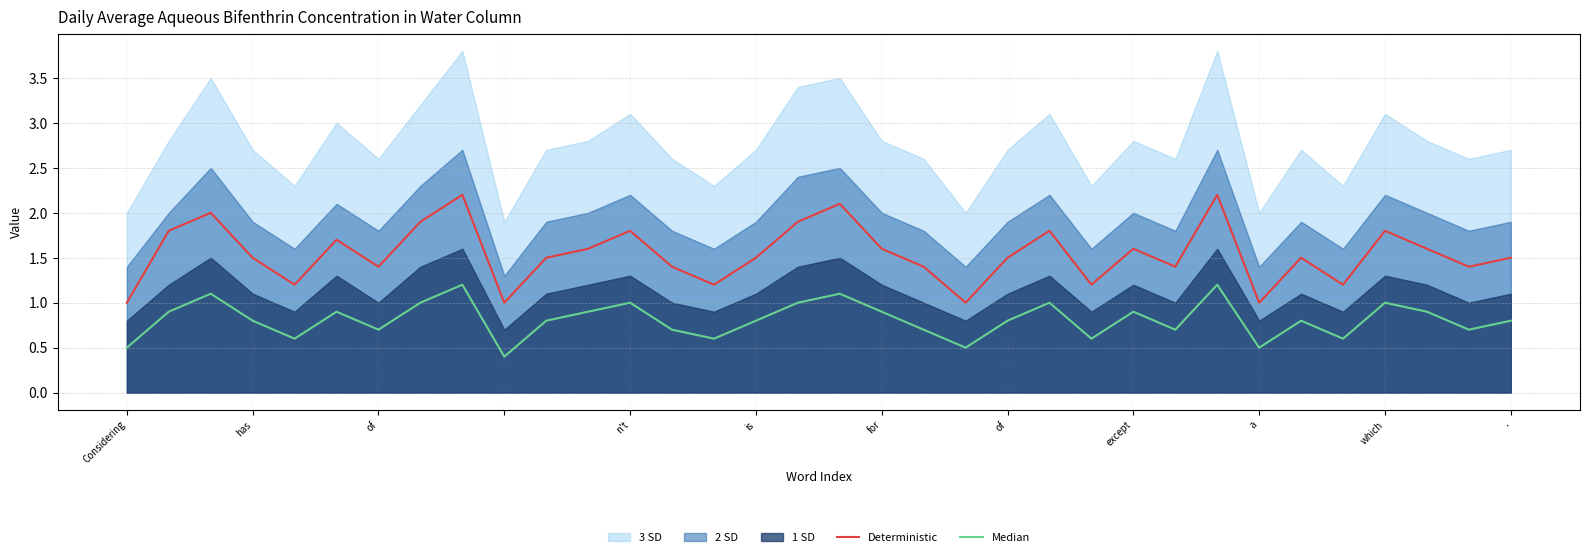

Reading left to right, list all the values displayed in this chart.

Deterministic: 1.0	1.8	2.0	1.5	1.2	1.7	1.4	1.9	2.2	1.0	1.5	1.6	1.8	1.4	1.2	1.5	1.9	2.1	1.6	1.4	1.0	1.5	1.8	1.2	1.6	1.4	2.2	1.0	1.5	1.2	1.8	1.6	1.4	1.5
Median: 0.5	0.9	1.1	0.8	0.6	0.9	0.7	1.0	1.2	0.4	0.8	0.9	1.0	0.7	0.6	0.8	1.0	1.1	0.9	0.7	0.5	0.8	1.0	0.6	0.9	0.7	1.2	0.5	0.8	0.6	1.0	0.9	0.7	0.8